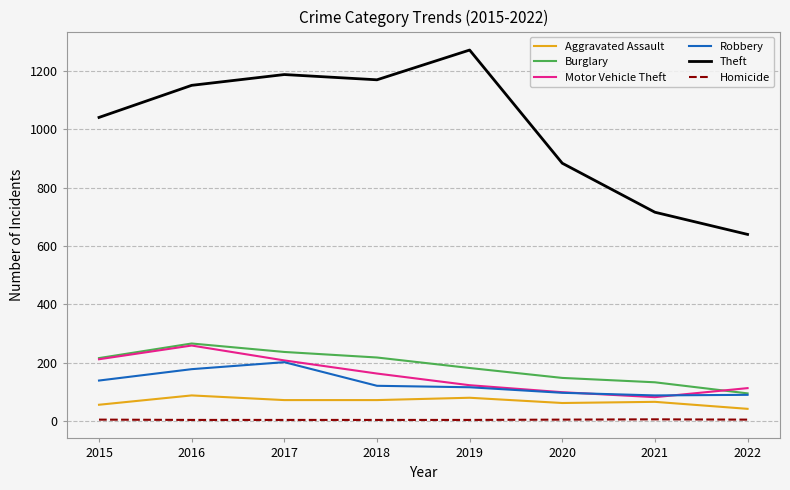

Between 2017 and 2018, which series saw the biggest shift?

Robbery